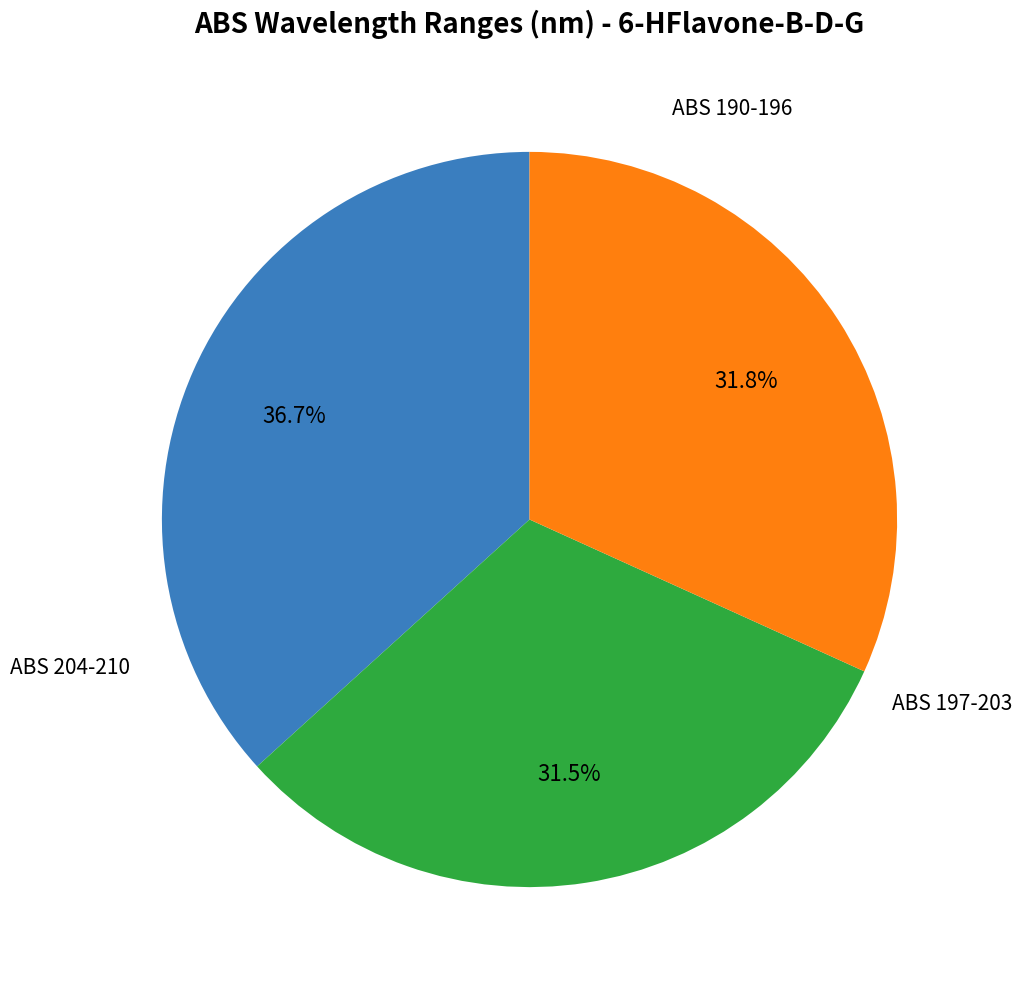

Count the number of slices in the pie.

3